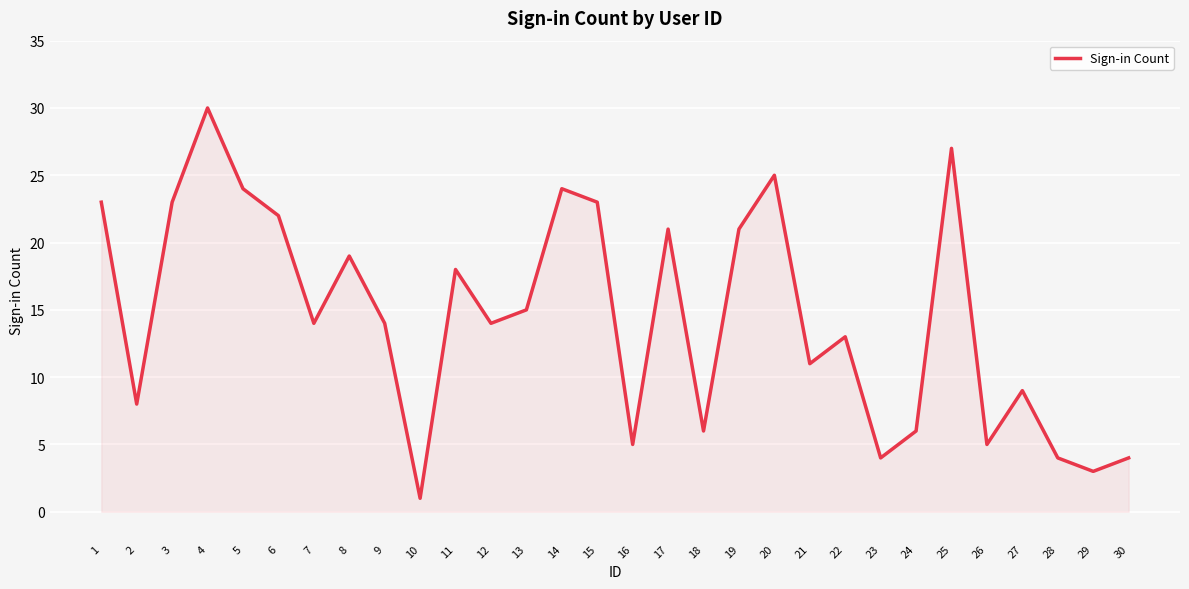

Approximately how many times larger is the value at 5 compared to 16?

4.8